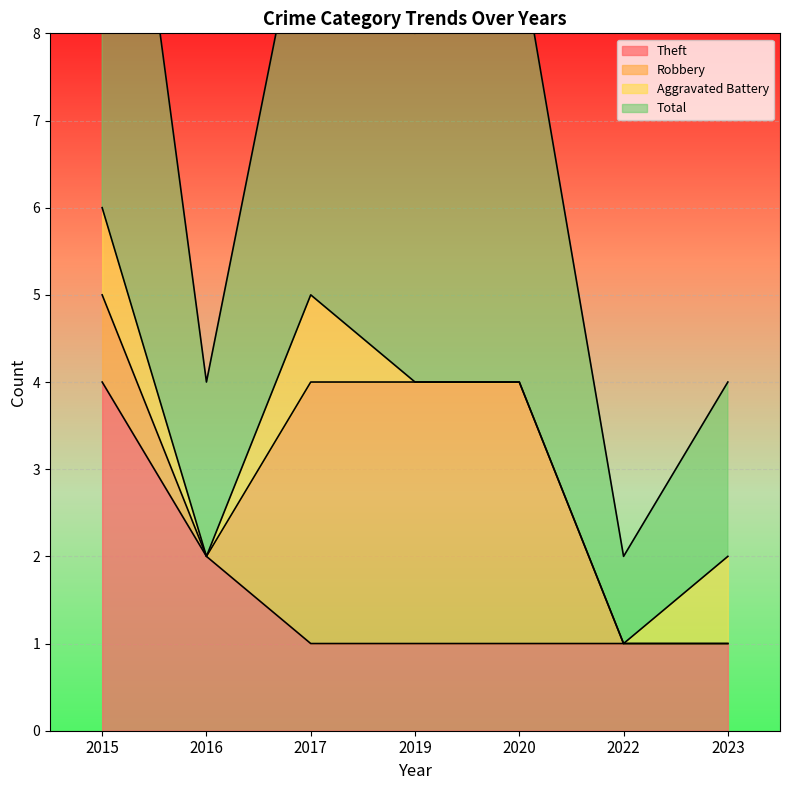

Is it true that Theft equals 1 at 2019?

True